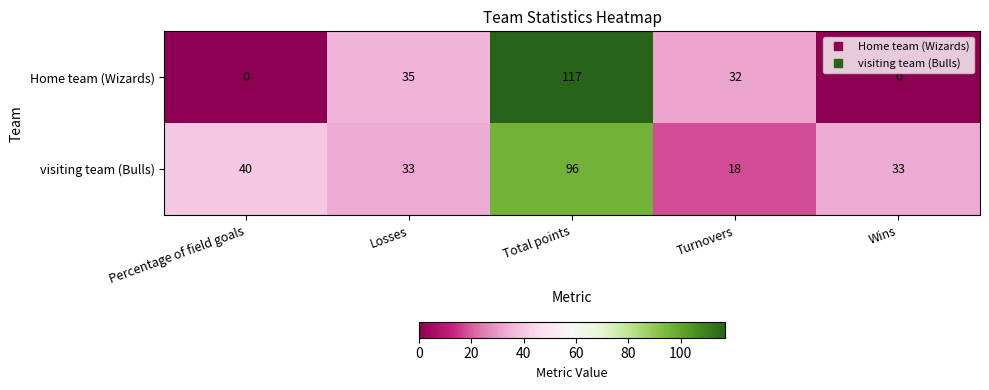

Where does the visiting team (Bulls) series first go above 33?

Percentage of field goals